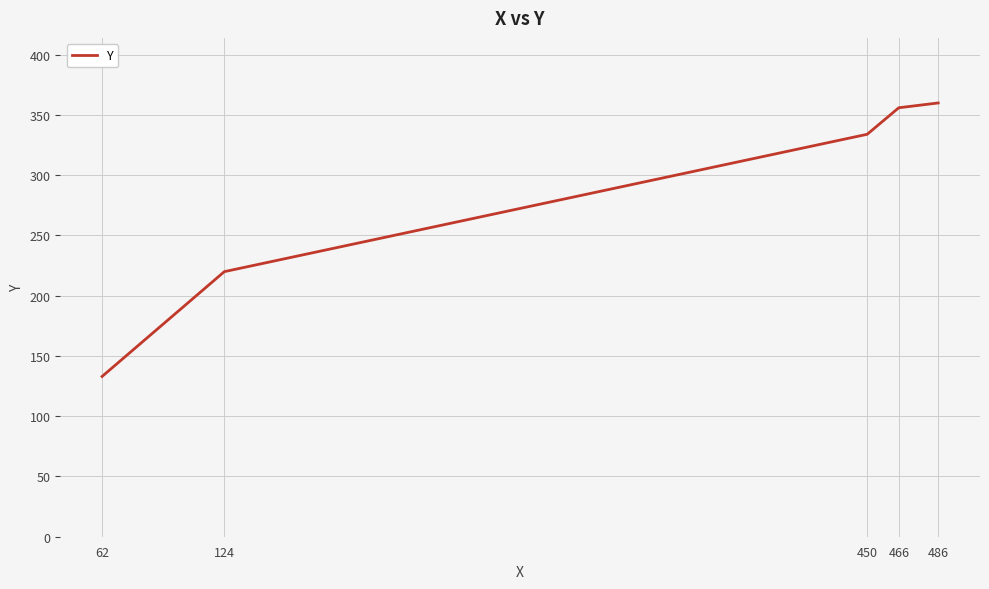

Between 124 and 450, which is larger?

450